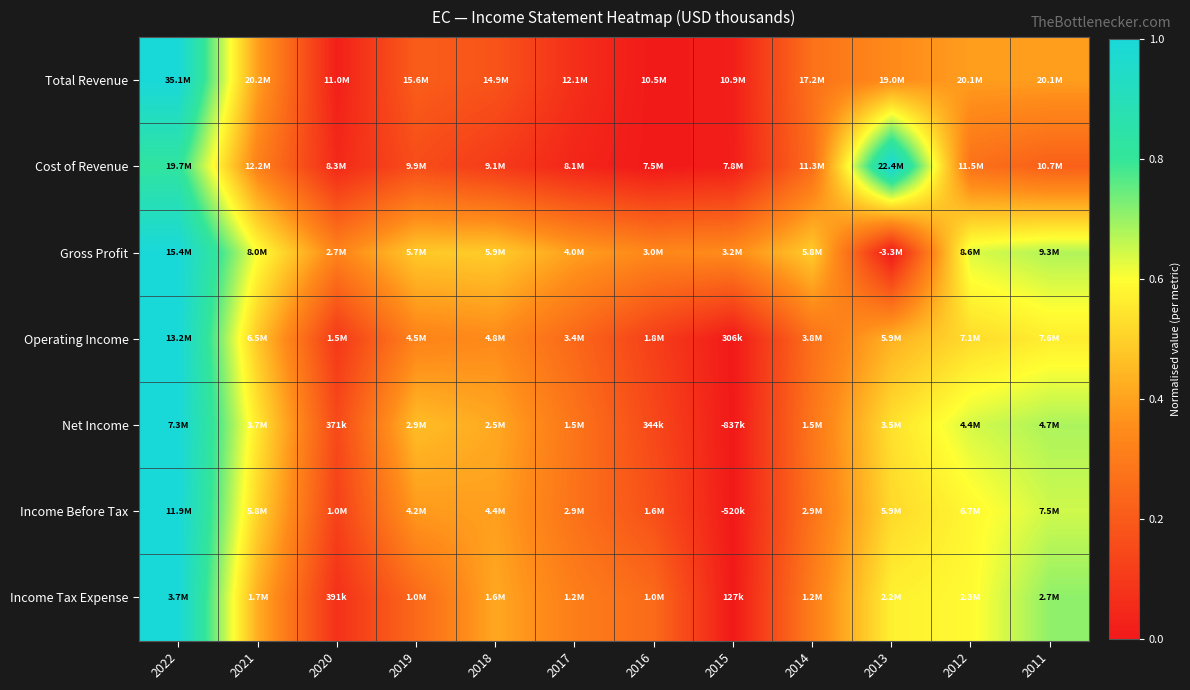

At which category is the sum across all series the highest?

2022